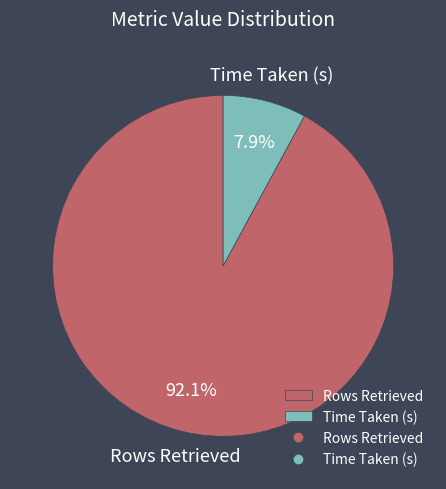

True or false: Rows Retrieved accounts for 92% of the total.

True